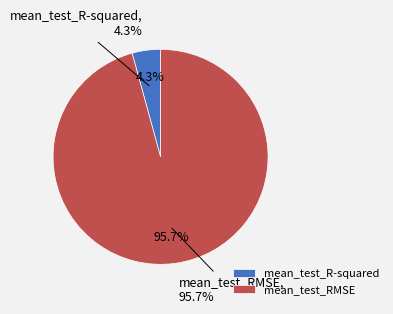

Which slice represents more than half of the pie?

mean_test_RMSE